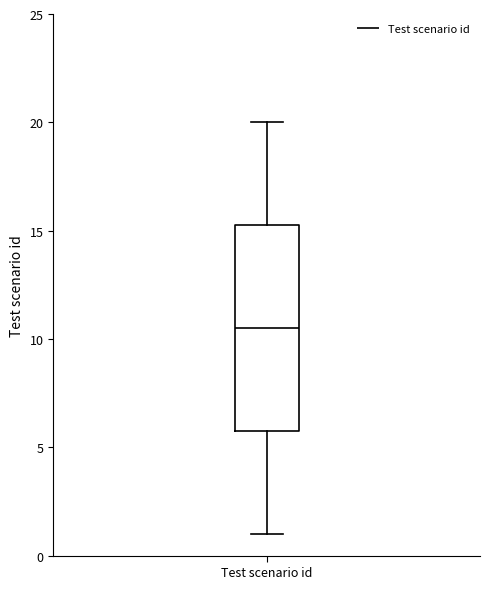

Transcribe this box plot: give where the median line is, the range the box spans, and where the two whiskers end, as read against the y-axis. The values are not printed on the chart, so give them approximately, as read against the axis.

median 10.5, box 6.0 to 15.5, whiskers 1.0 to 20.0